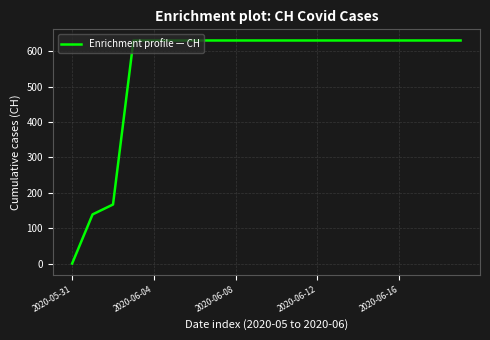

What is the greatest value displayed?

631